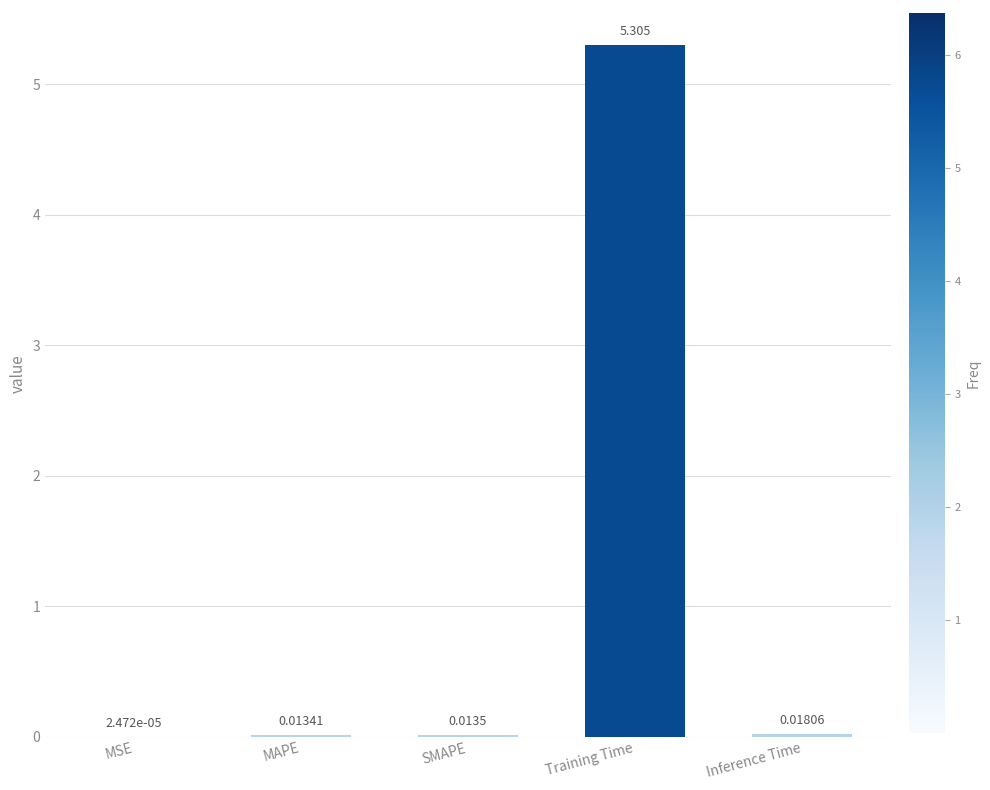

Which category has the highest value across all series?

Training Time